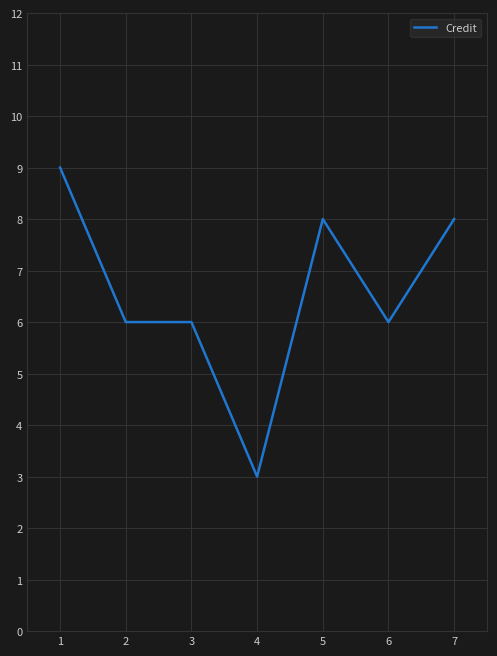

What is the approximate value at 4?

3